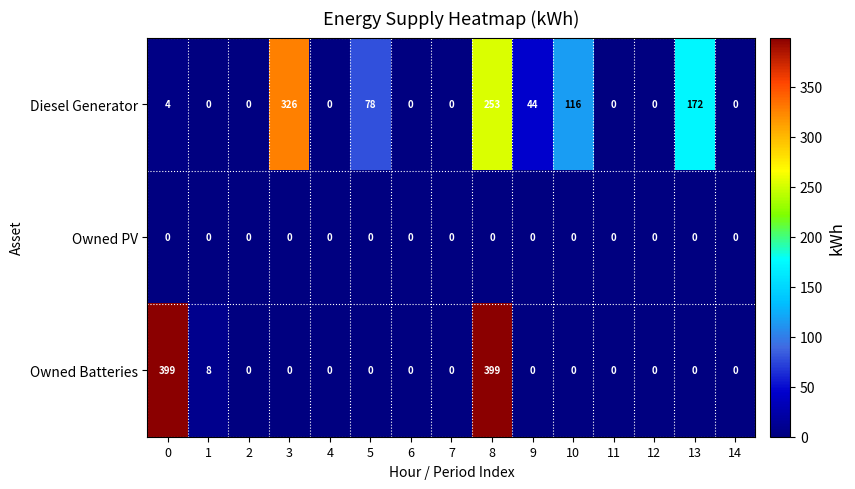

At how many categories does at least one series exceed 393?

2